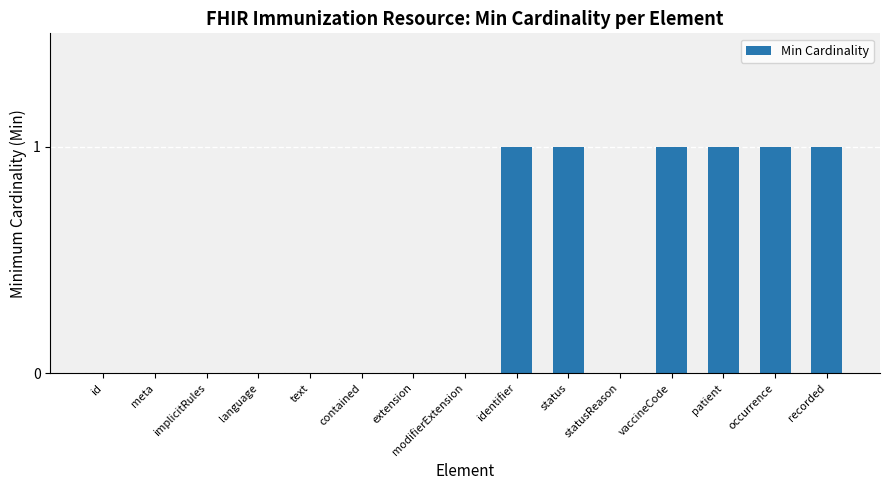

What is the difference between the values at patient and contained?

1